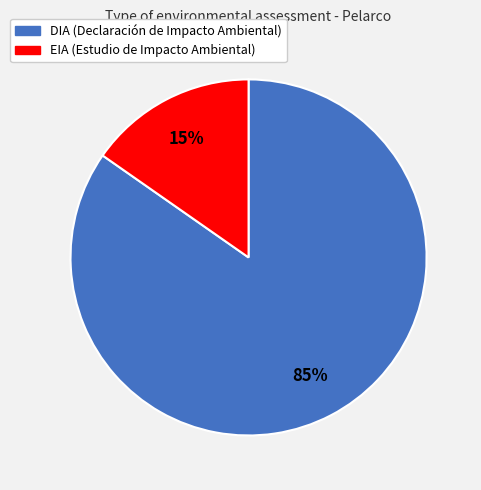

Is the sum of DIA and EIA greater than half?

Yes